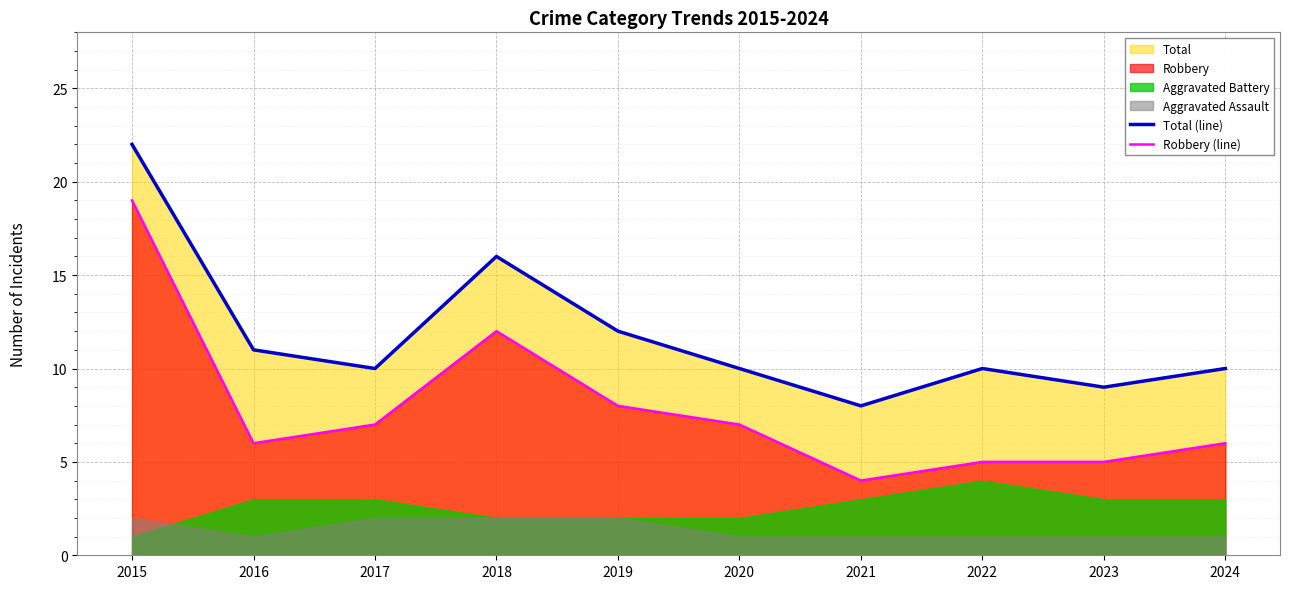

Is the value of Total (line) at 2017 greater than the value of Robbery (line) at 2024?

Yes